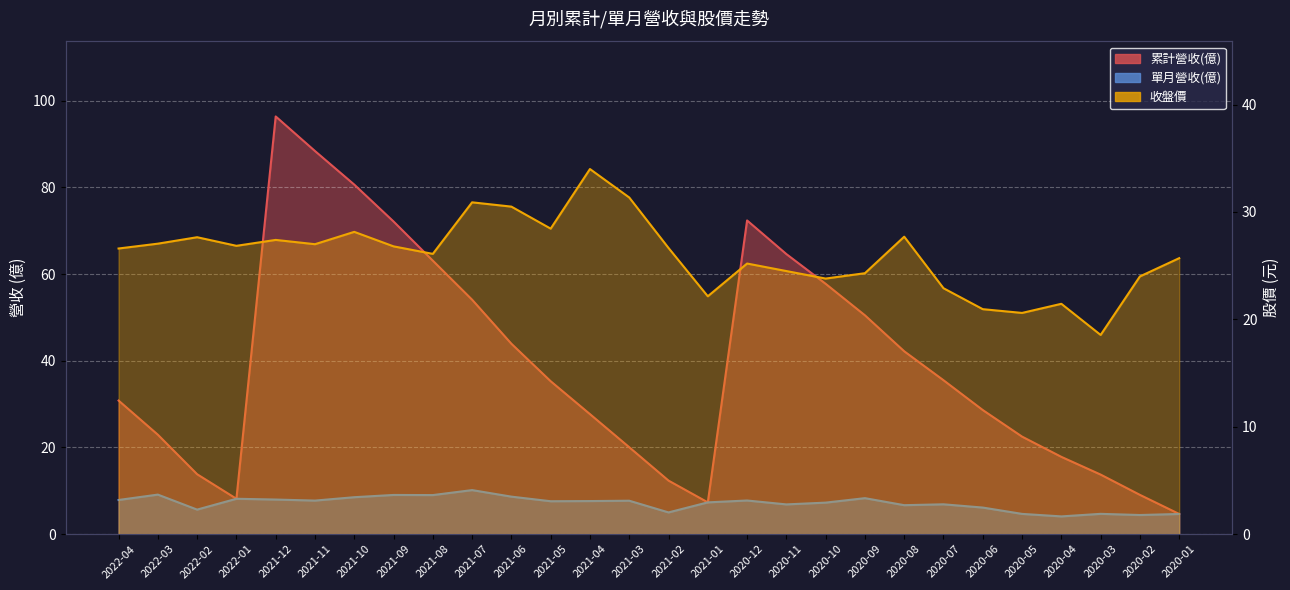

What is the label of the 28th point from the right?

2022-04